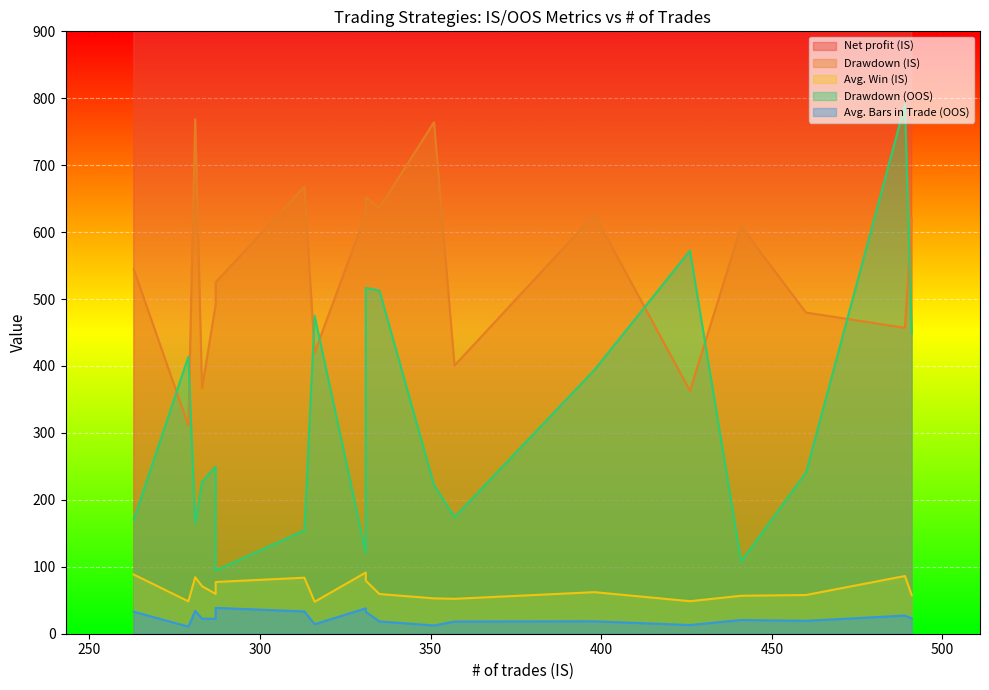

What is the difference between the Net profit (IS) values at 331 and 426?

681.1